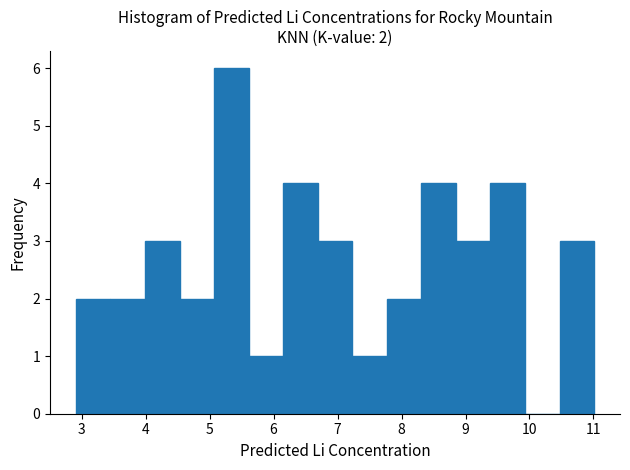

Over which range of the x-axis is the bar tallest?

5.07 to 5.61